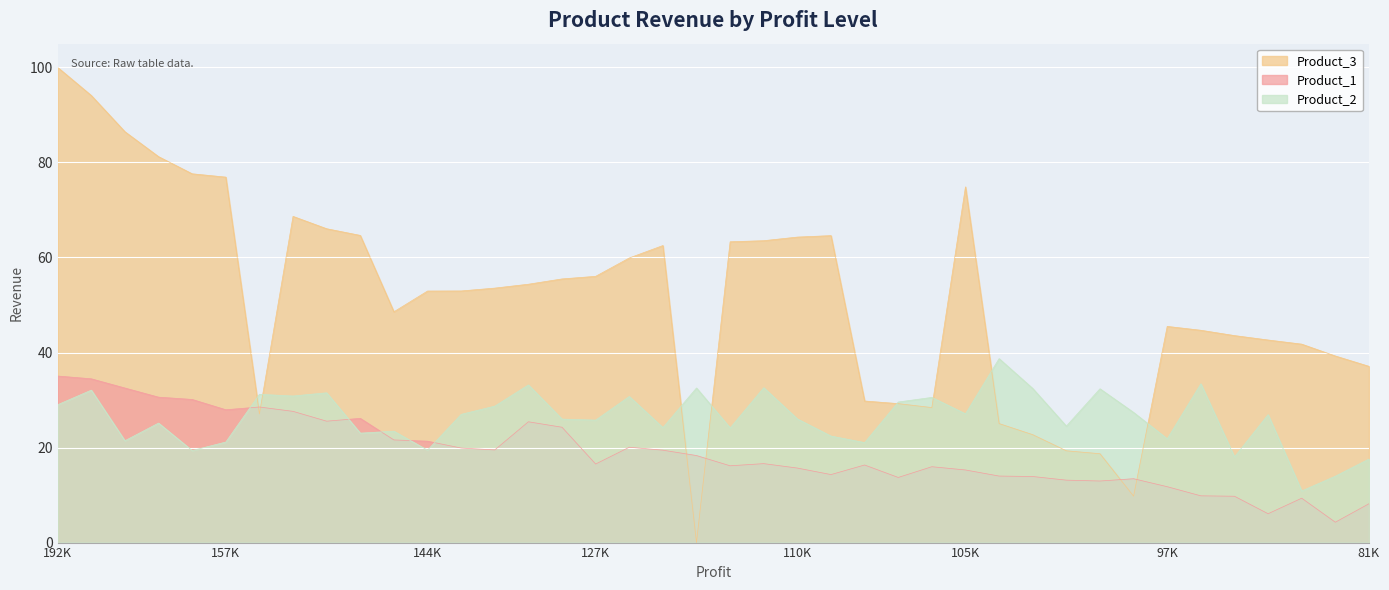

At which category is the sum across all series the highest?

192K